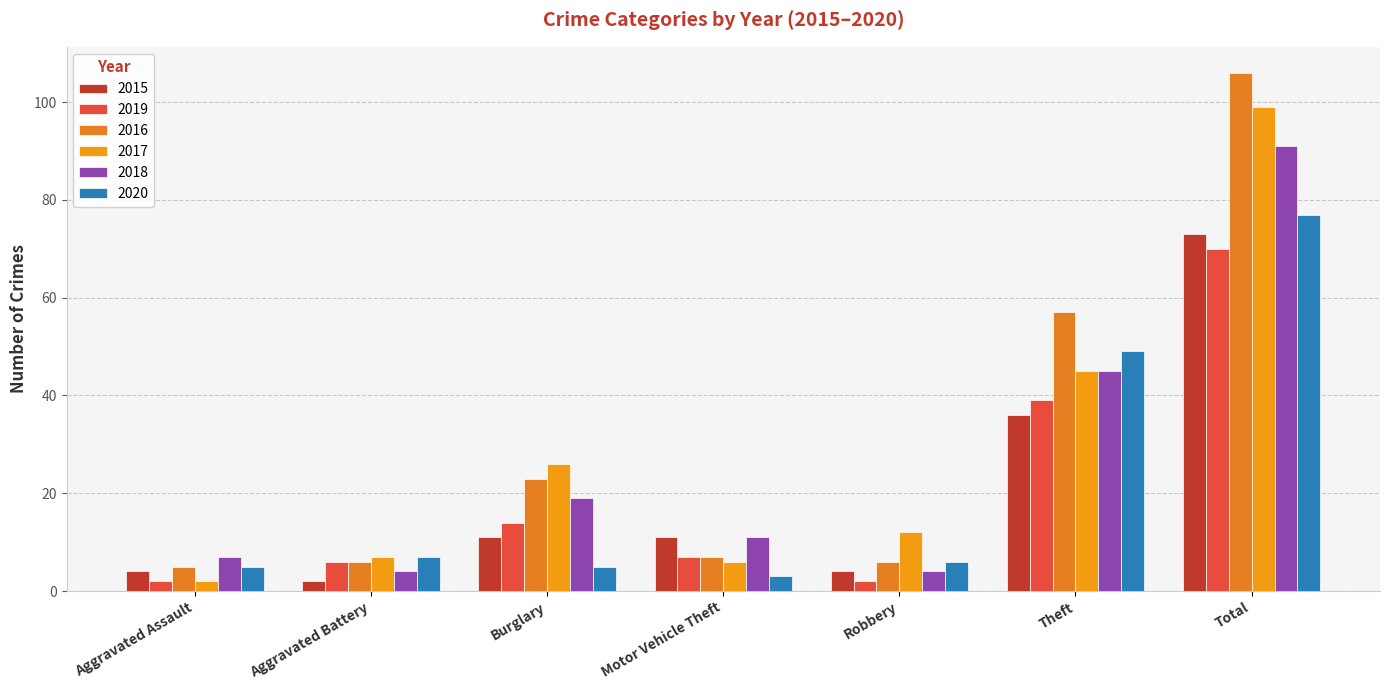

What position from the left is Theft?

6